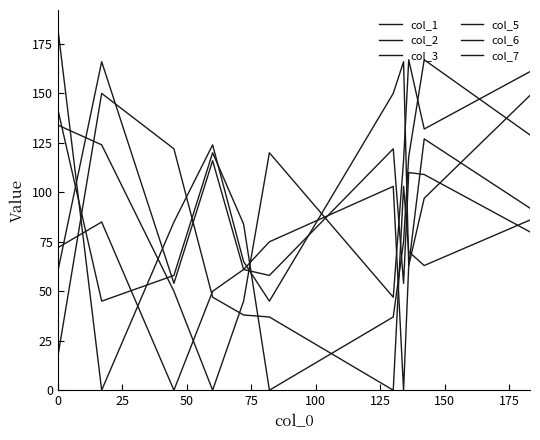

What is the label of the 7th point from the left?

150